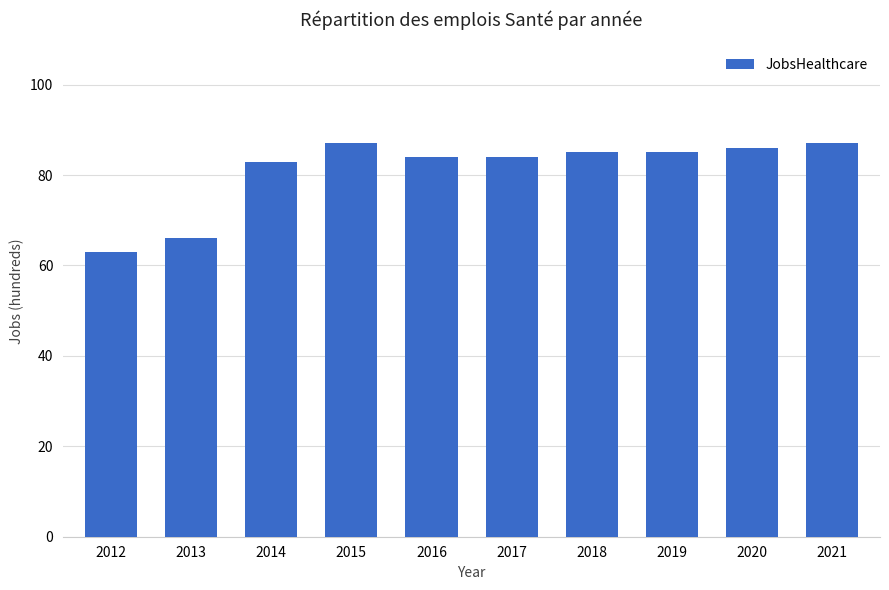

Reading left to right, extract all data points from this chart.

63	66	83	87	84	84	85	85	86	87